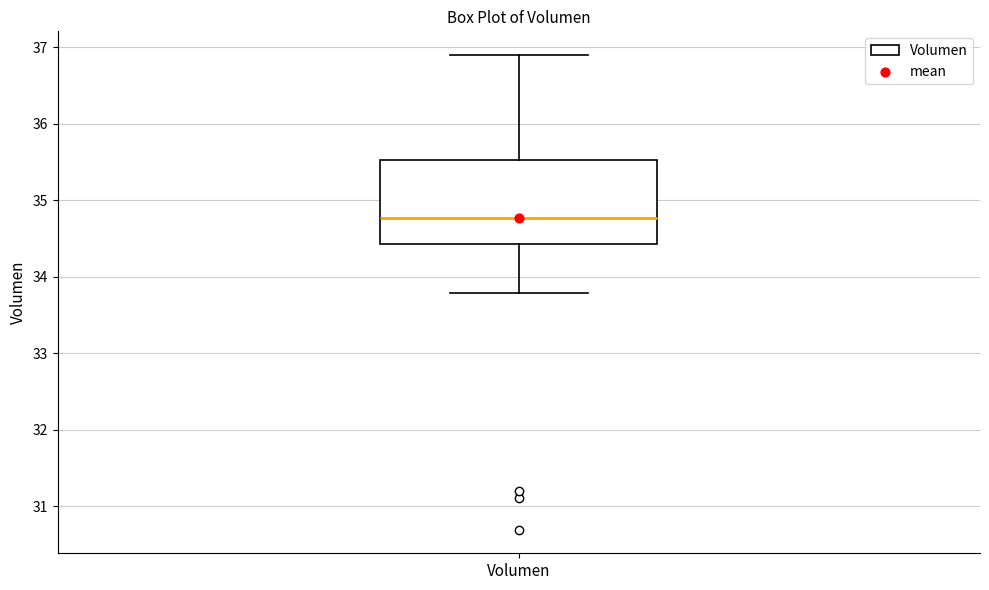

Transcribe this box plot: give where the median line is, the range the box spans, and where the two whiskers end, as read against the y-axis. The values are not printed on the chart, so give them approximately, as read against the axis.

median 34.8, box 34.4 to 35.5, whiskers 33.8 to 36.9